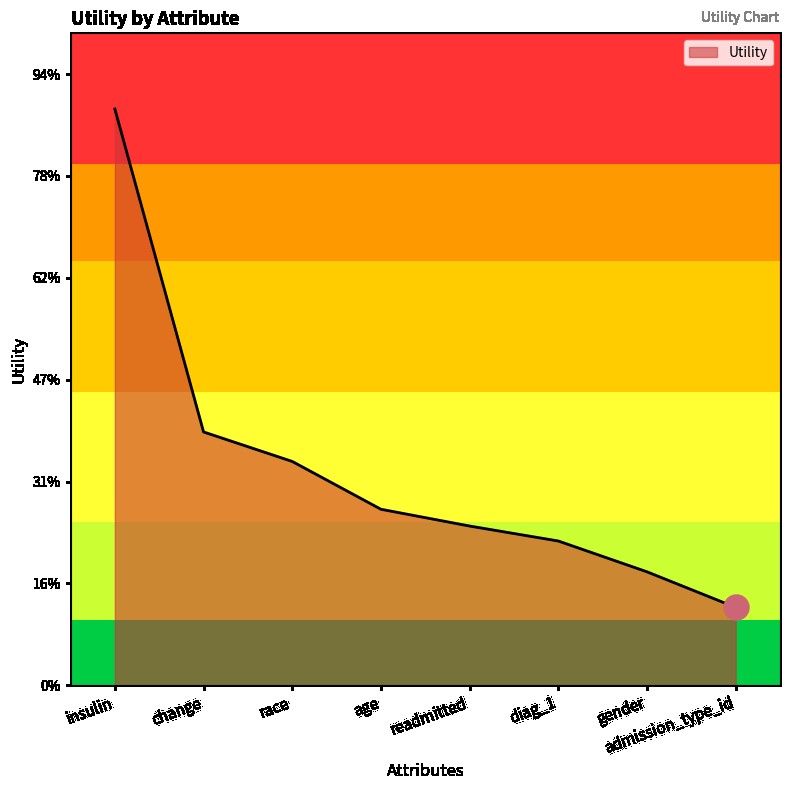

Does the chart have visible grid lines?

No